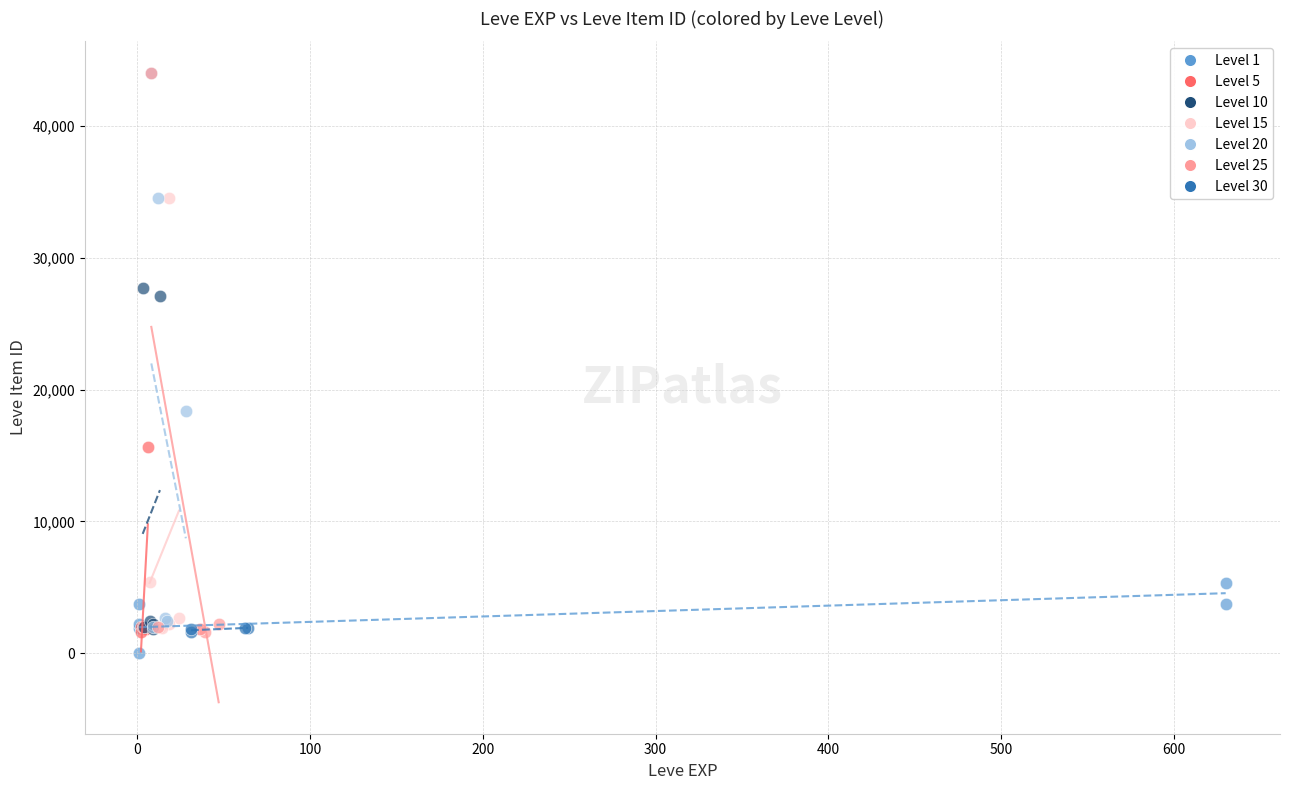

What are all the series names shown in the legend?

Level 1, Level 5, Level 10, Level 15, Level 20, Level 25, Level 30